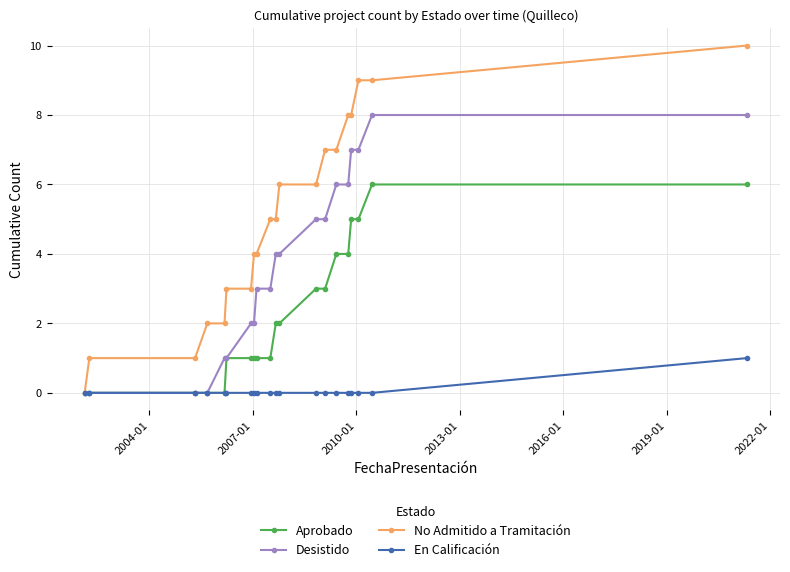

Rank the series by their average value, from highest to lowest.

No Admitido a Tramitación, Desistido, Aprobado, En Calificación